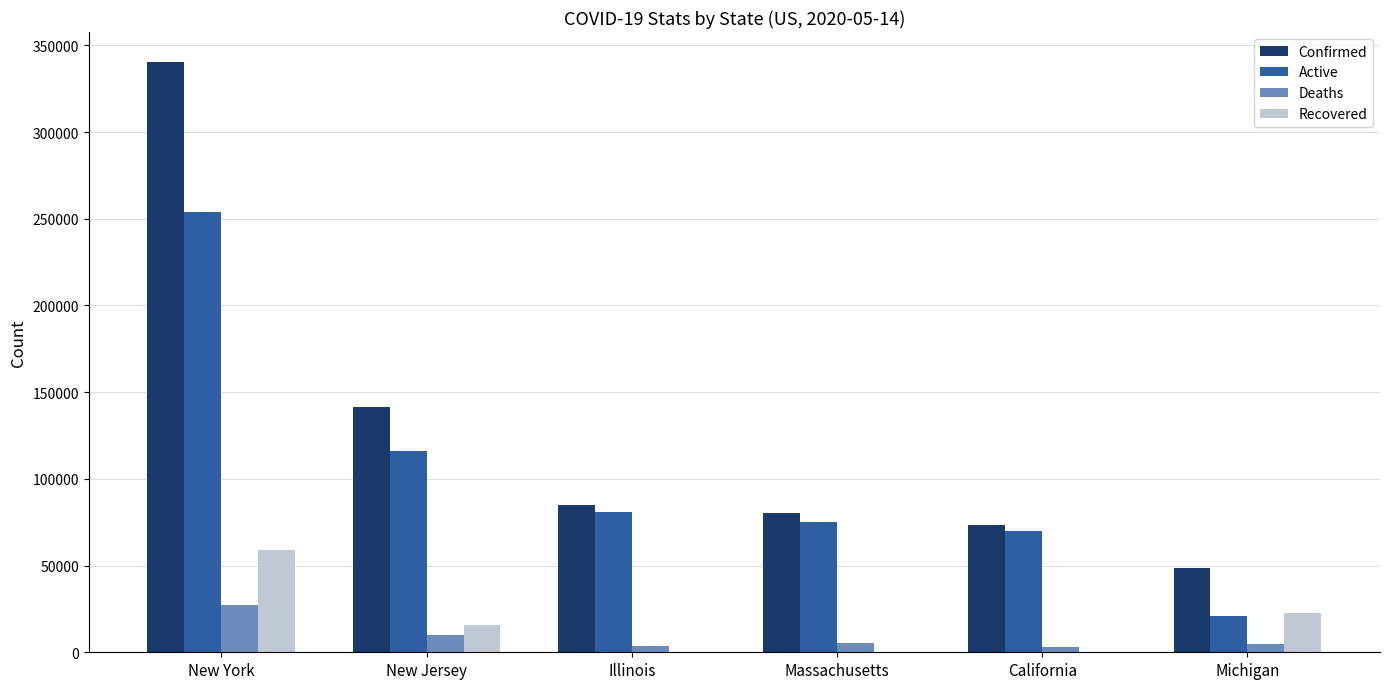

At which category is the sum across all series the highest?

New York